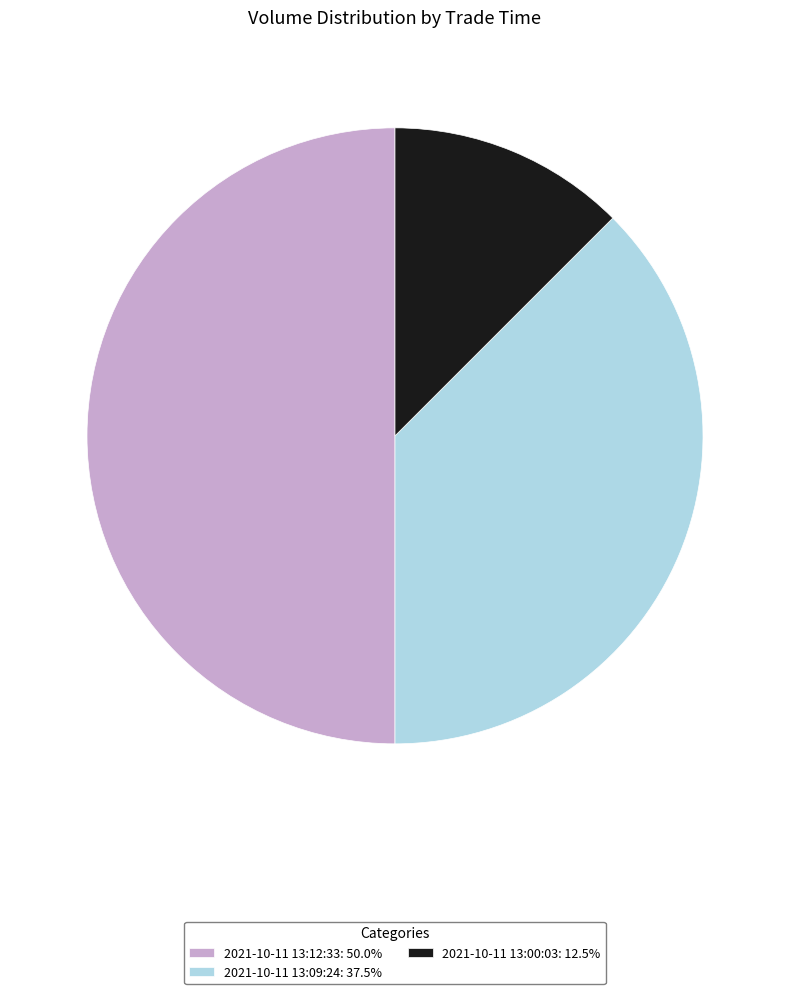

Is 2021-10-11 13:00:03 the majority of the pie?

No